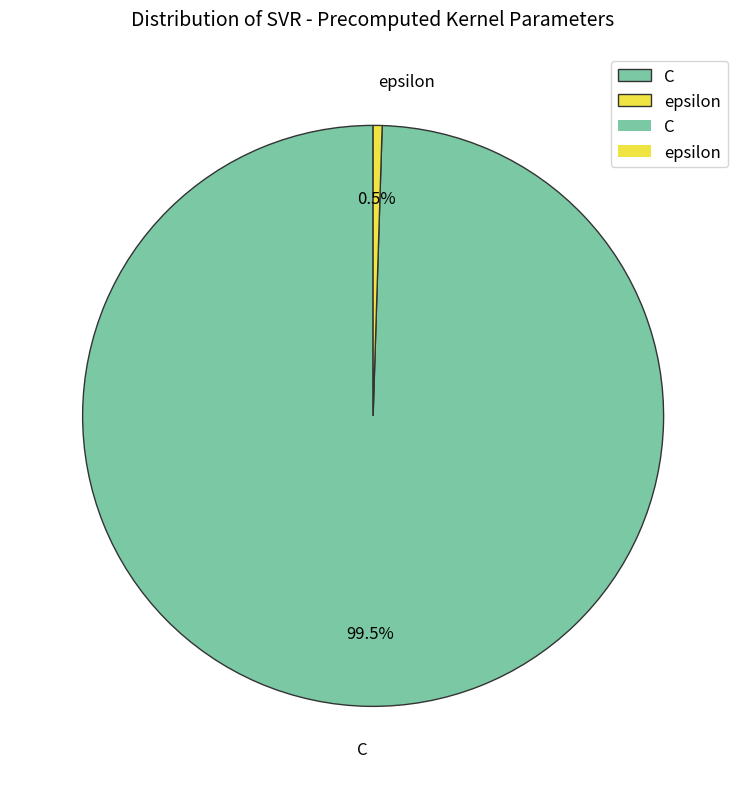

Which has a higher value, C or epsilon?

C